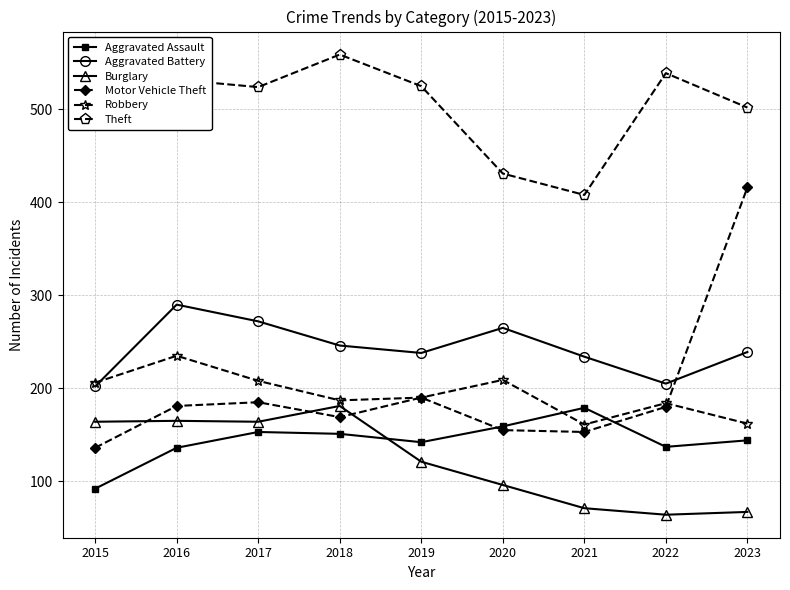

What is the total value across all series at 2019?

1406